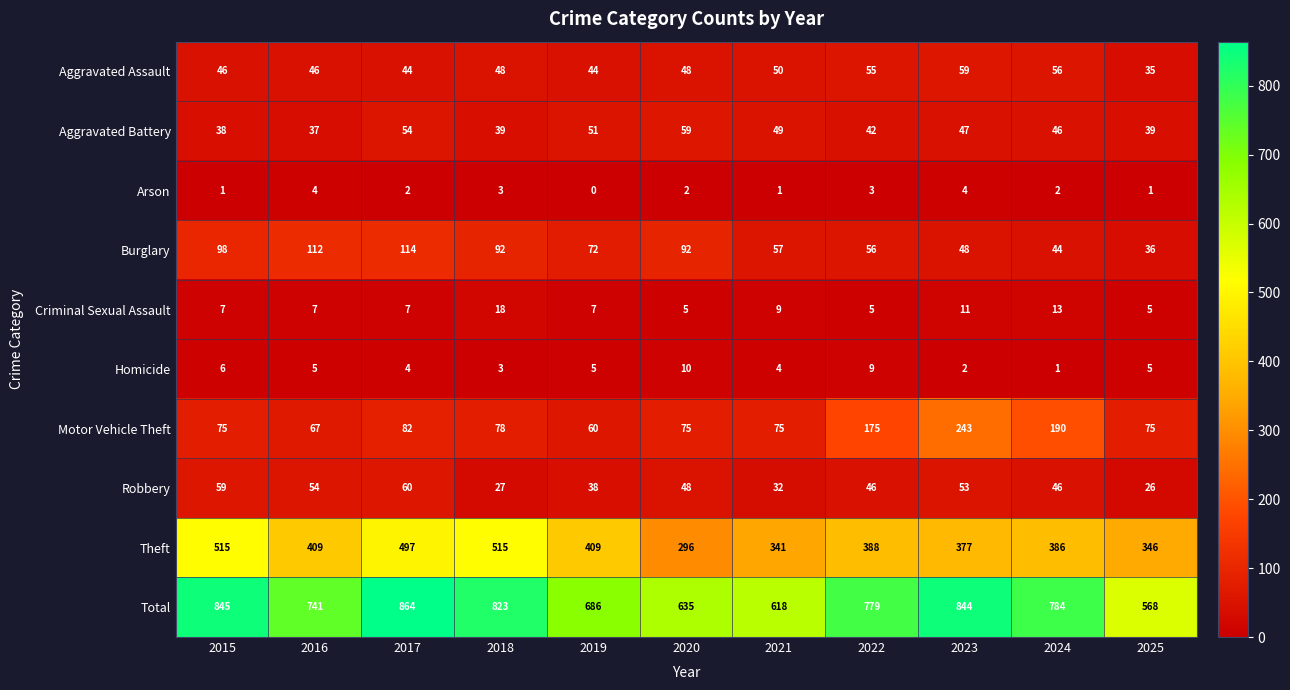

What is the difference between the highest and lowest values at 2025?

567